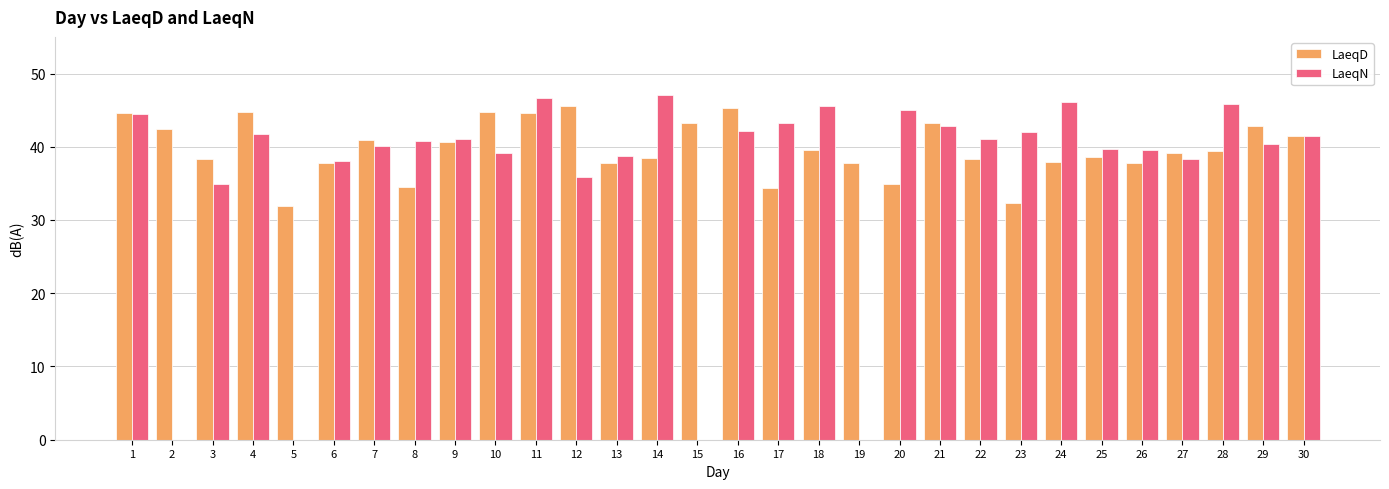

What is the total value across all series at 11?

91.3